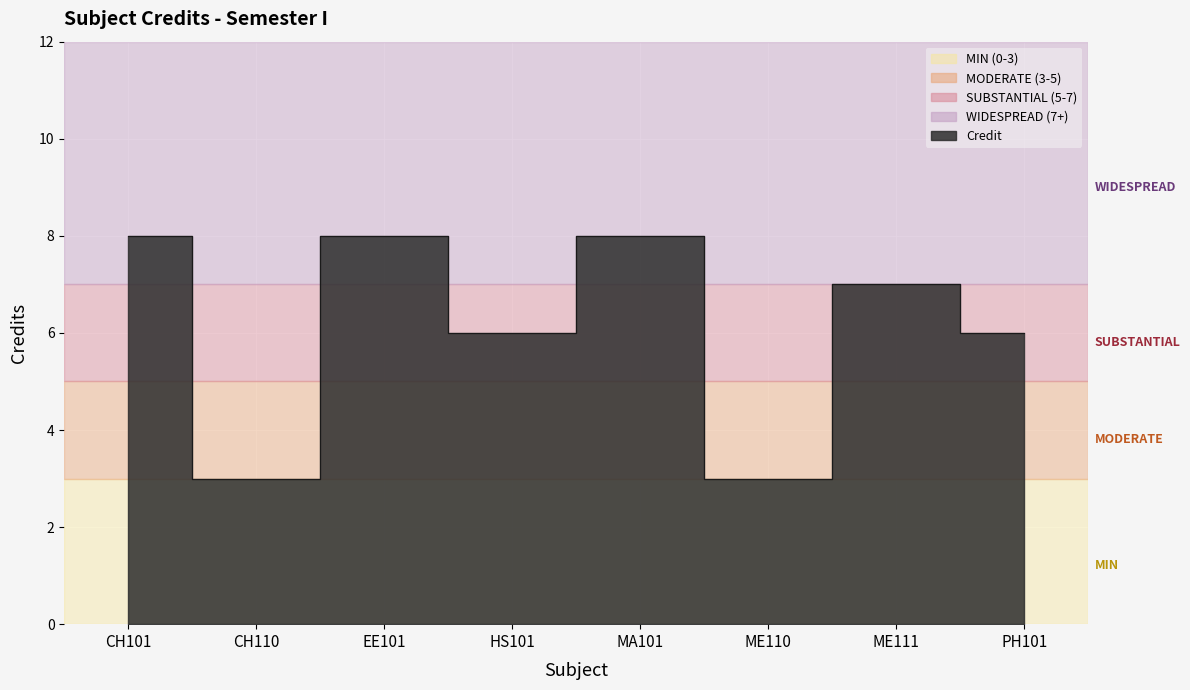

Which label corresponds to the smallest value in the chart?

CH110